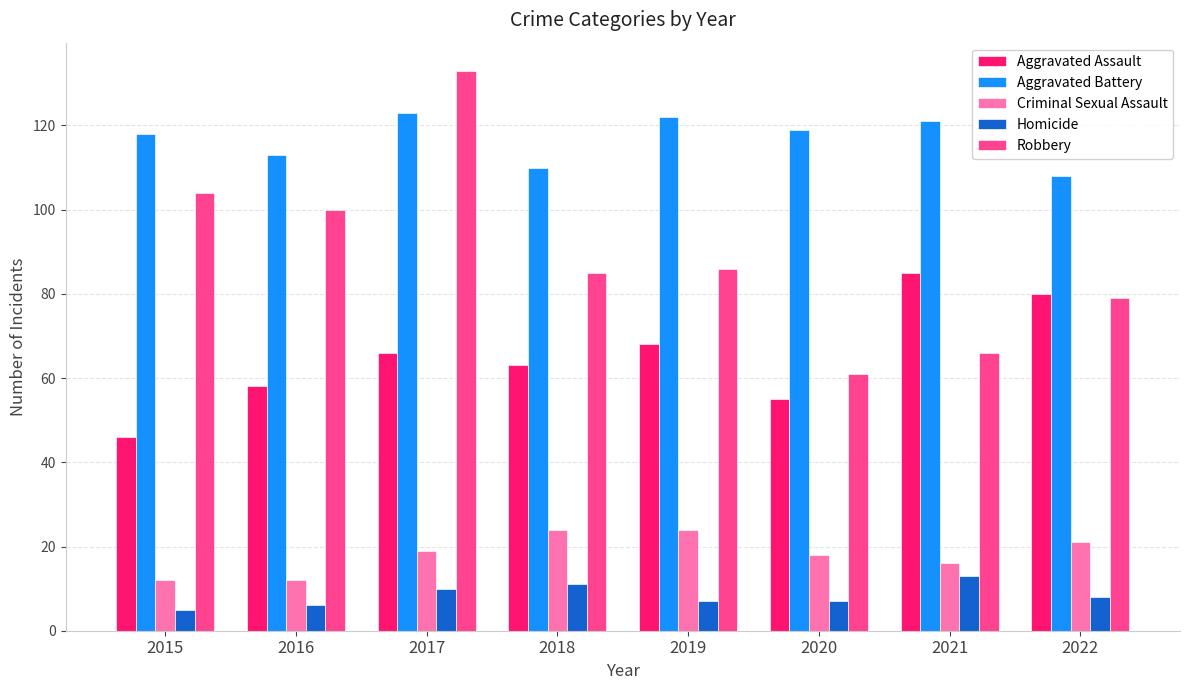

What is the highest value of the Aggravated Assault series?

85